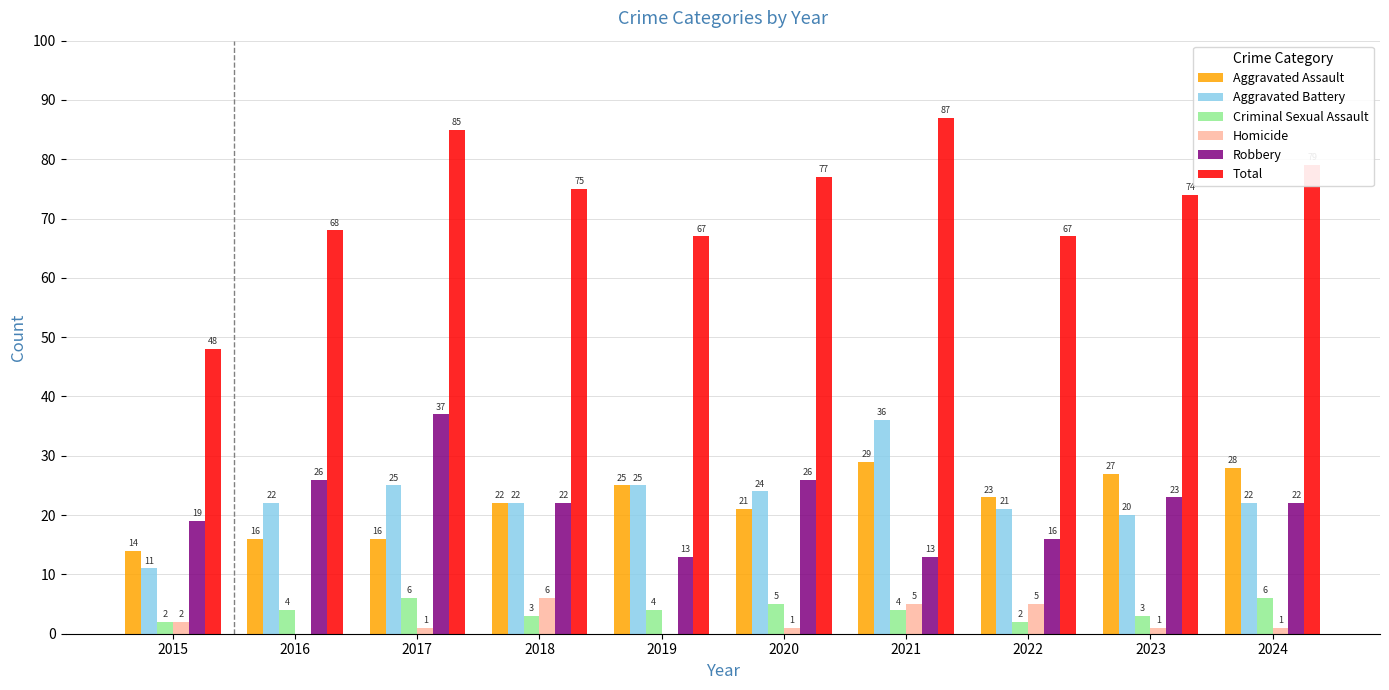

Does the chart contain stacked bars?

No